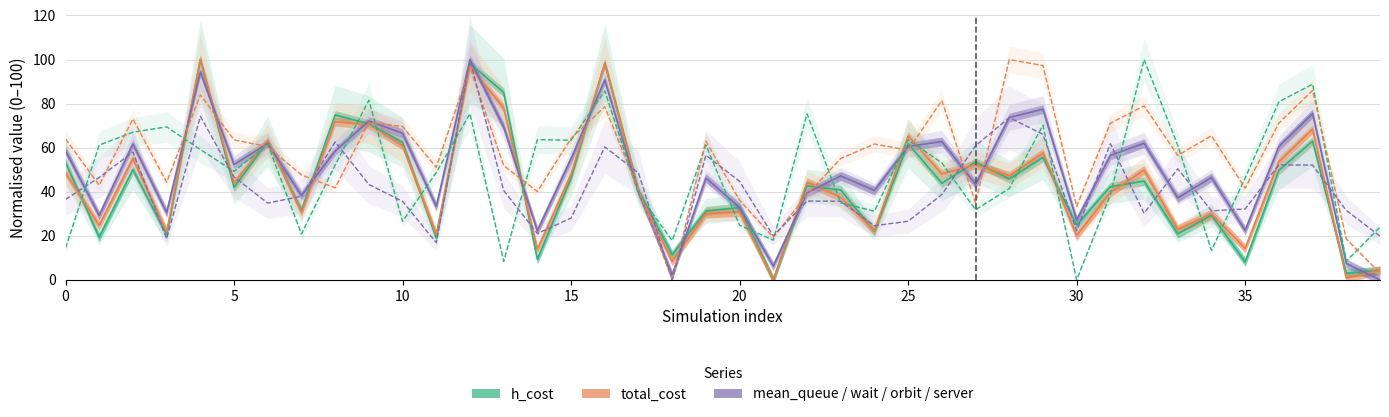

Rank the series at 38 from highest to lowest value.

mean_wait, mean_server, mean_orbit, mean_queue, h_cost, total_cost